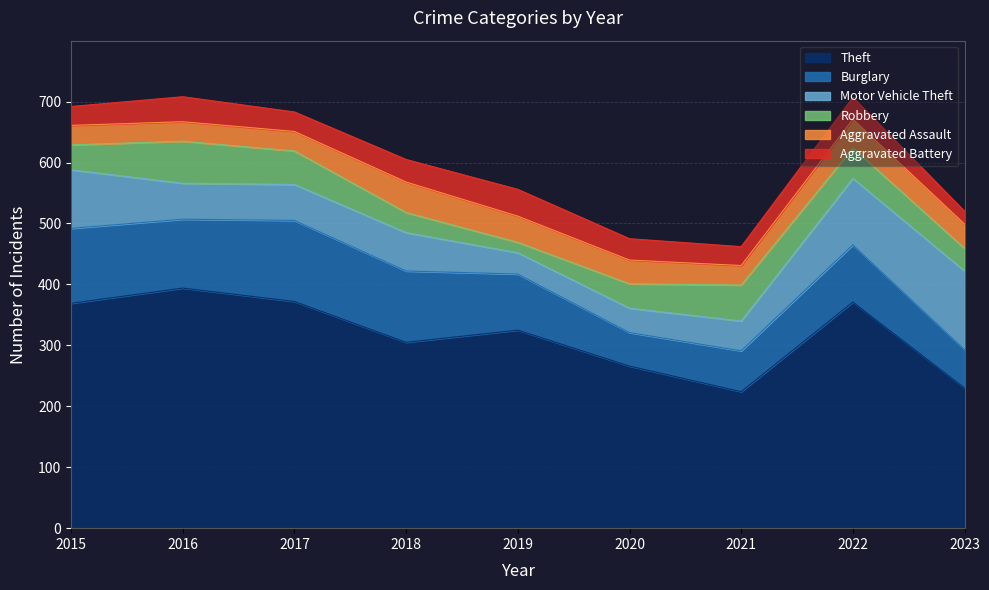

What are all the series names shown in the legend?

Theft, Burglary, Motor Vehicle Theft, Robbery, Aggravated Assault, Aggravated Battery